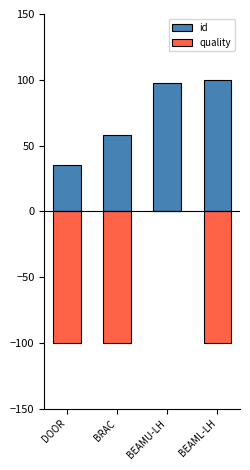

Rank the series by their maximum value, from highest to lowest.

id, quality